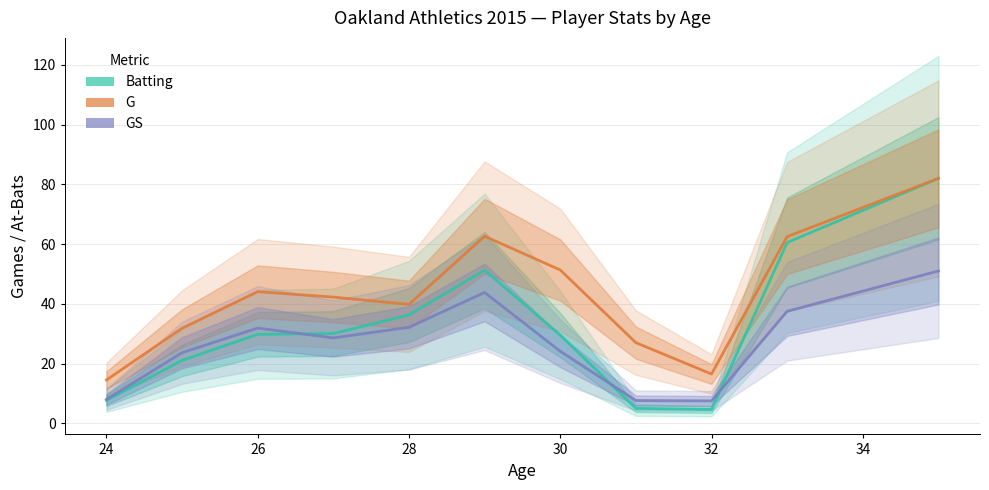

How many lines are shown in the chart?

3